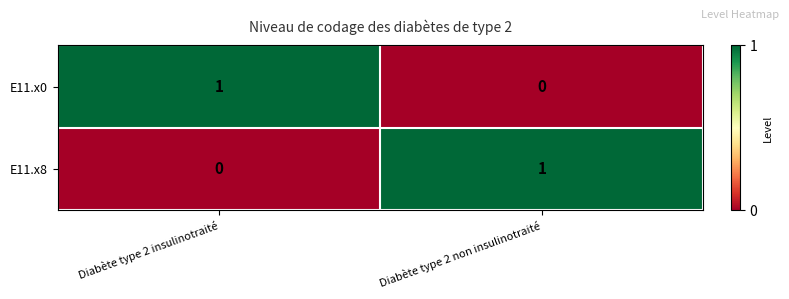

Reading left to right, what are all the values shown in this chart?

E11.x0: Diabète type 2 insulinotraité=1	Diabète type 2 non insulinotraité=0
E11.x8: Diabète type 2 insulinotraité=0	Diabète type 2 non insulinotraité=1